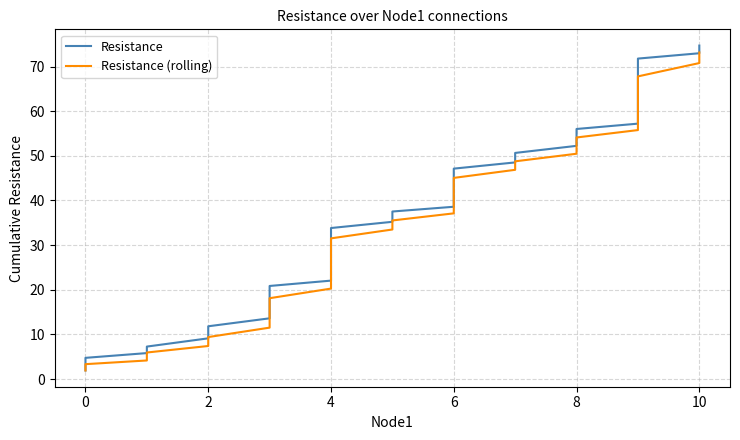

True or false: Resistance and Resistance (rolling) intersect in this chart.

False